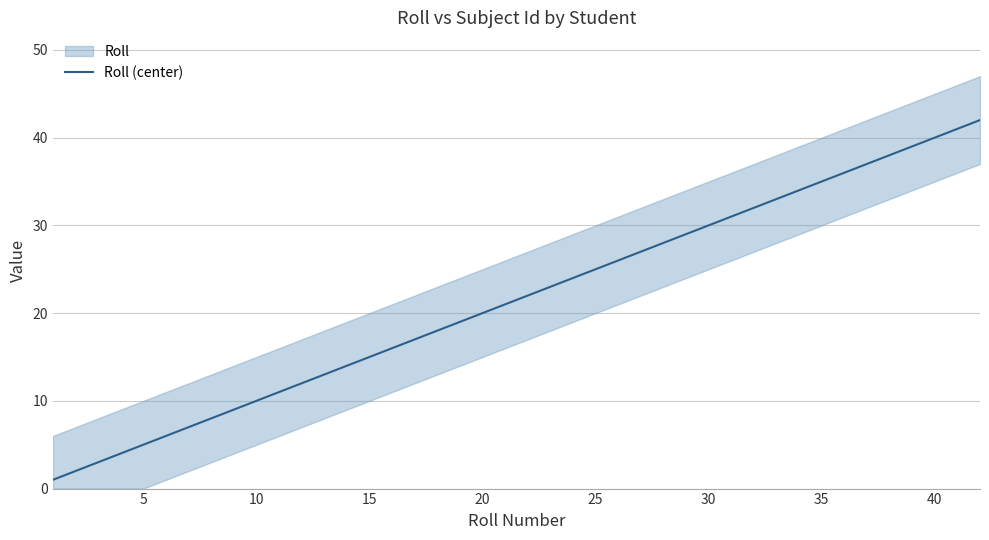

What is the maximum value for Roll (center)?

42